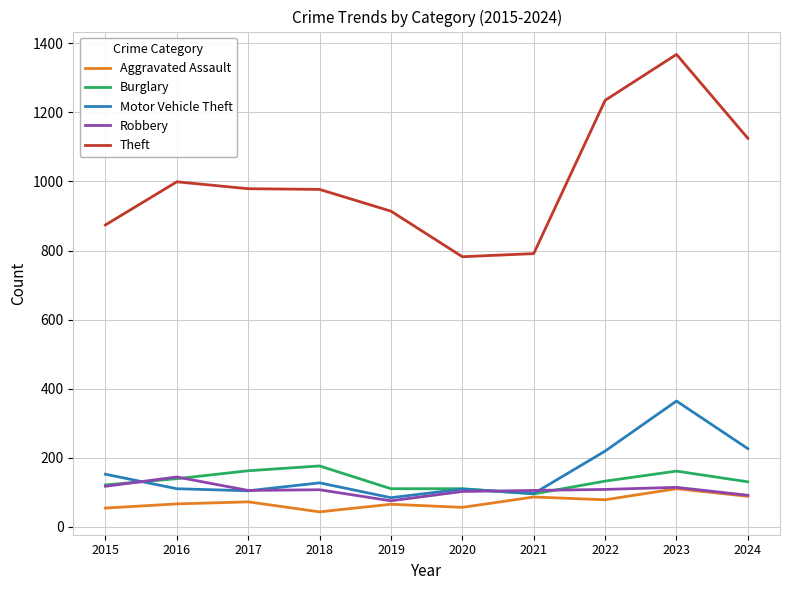

True or false: Theft and Motor Vehicle Theft intersect in this chart.

False